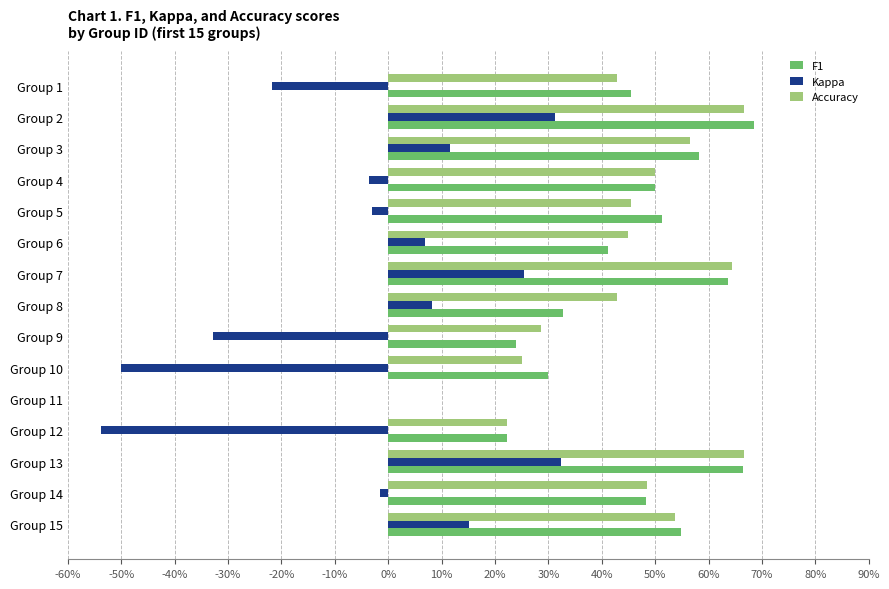

What are all the series names shown in the legend?

F1, Kappa, Accuracy